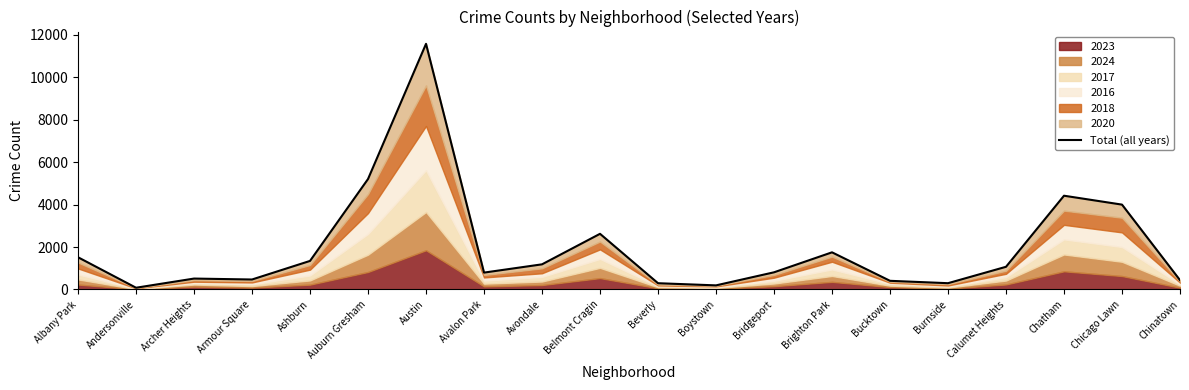

What is the label of the 9th point from the left?

Avondale